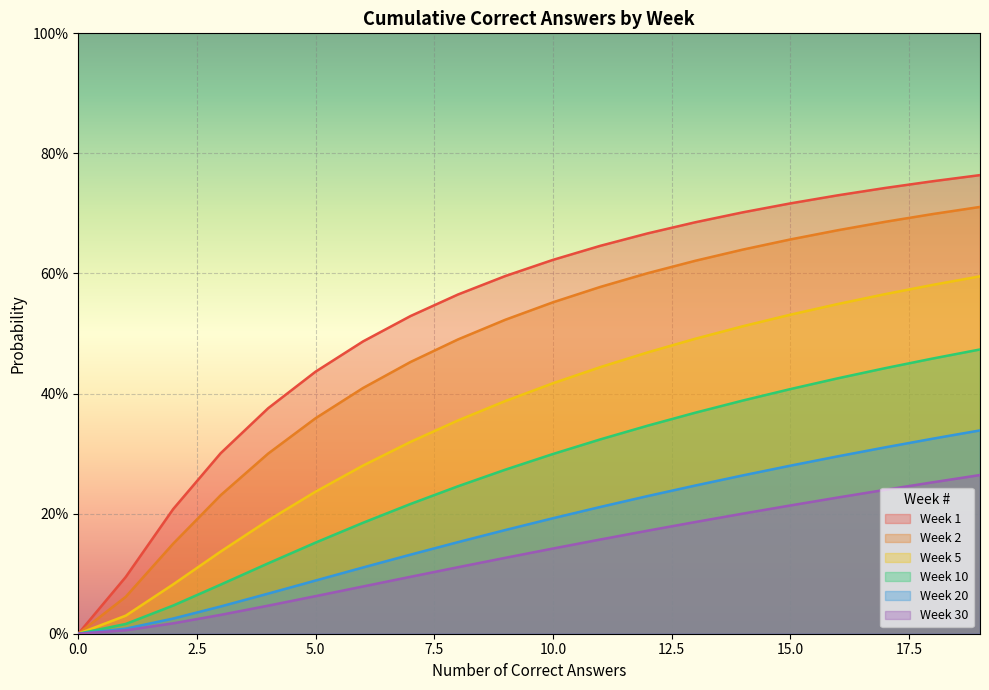

How many lines are shown in the chart?

6